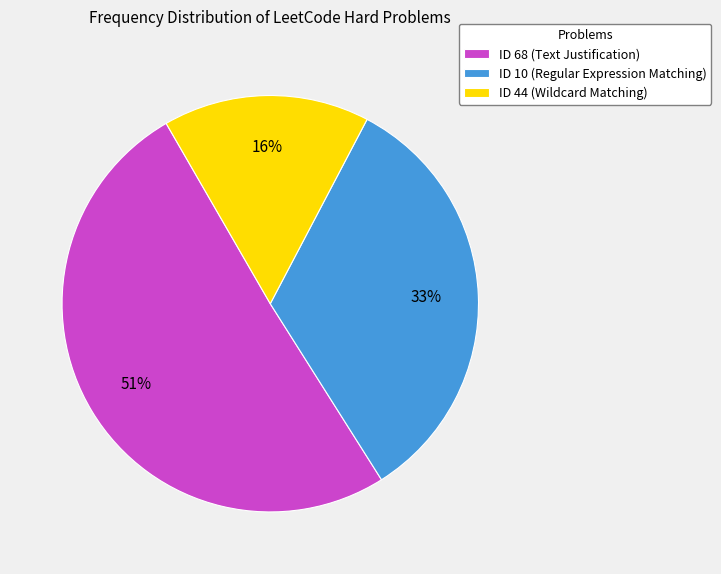

To the nearest percent, what portion does ID 68 (Text Justification) represent?

51%